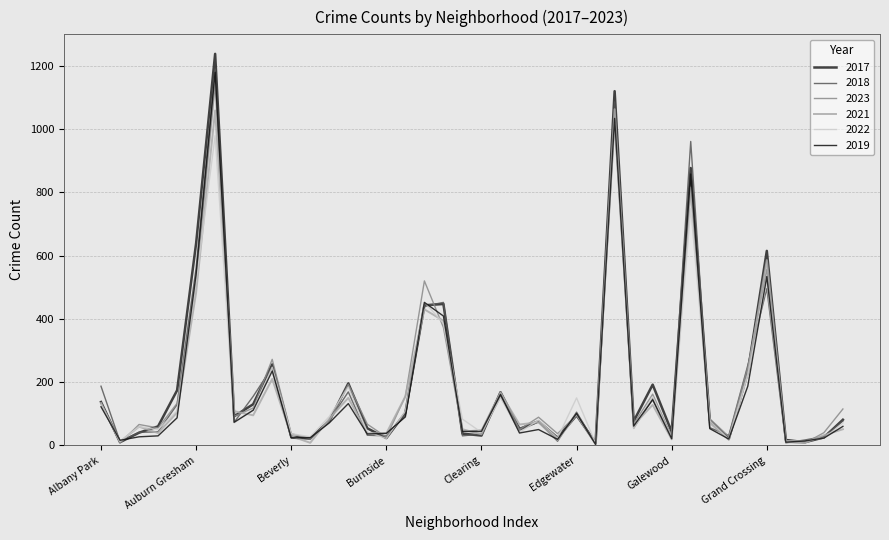

True or false: 2021 and 2022 cross at least once.

True